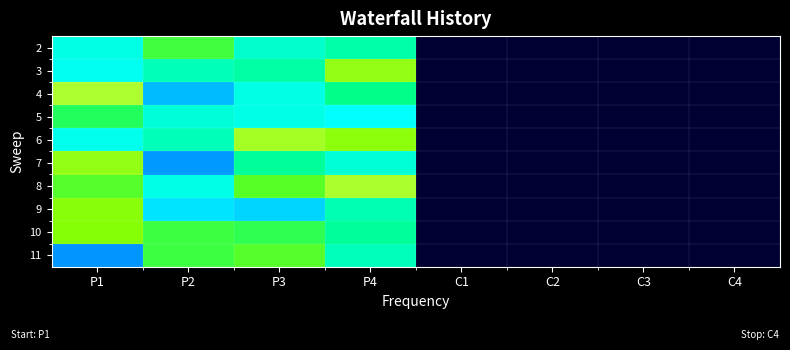

Reading left to right, list all the values displayed in this chart.

2: P1=257	P2=331	P3=270	P4=287	C1=0	C2=0	C3=0	C4=0
3: P1=251	P2=279	P3=289	P4=372	C1=0	C2=0	C3=0	C4=0
4: P1=394	P2=219	P3=257	P4=303	C1=0	C2=0	C3=0	C4=0
5: P1=320	P2=263	P3=256	P4=245	C1=0	C2=0	C3=0	C4=0
6: P1=253	P2=279	P3=386	P4=366	C1=0	C2=0	C3=0	C4=0
7: P1=371	P2=207	P3=295	P4=265	C1=0	C2=0	C3=0	C4=0
8: P1=338	P2=256	P3=340	P4=391	C1=0	C2=0	C3=0	C4=0
9: P1=361	P2=234	P3=229	P4=282	C1=0	C2=0	C3=0	C4=0
10: P1=359	P2=330	P3=324	P4=295	C1=0	C2=0	C3=0	C4=0
11: P1=205	P2=330	P3=339	P4=278	C1=0	C2=0	C3=0	C4=0